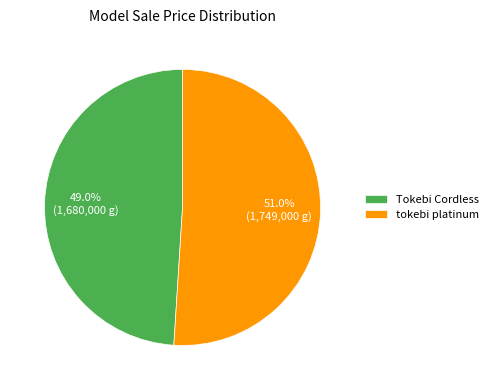

To the nearest percent, what is the combined percentage of Tokebi Cordless and tokebi platinum?

100%